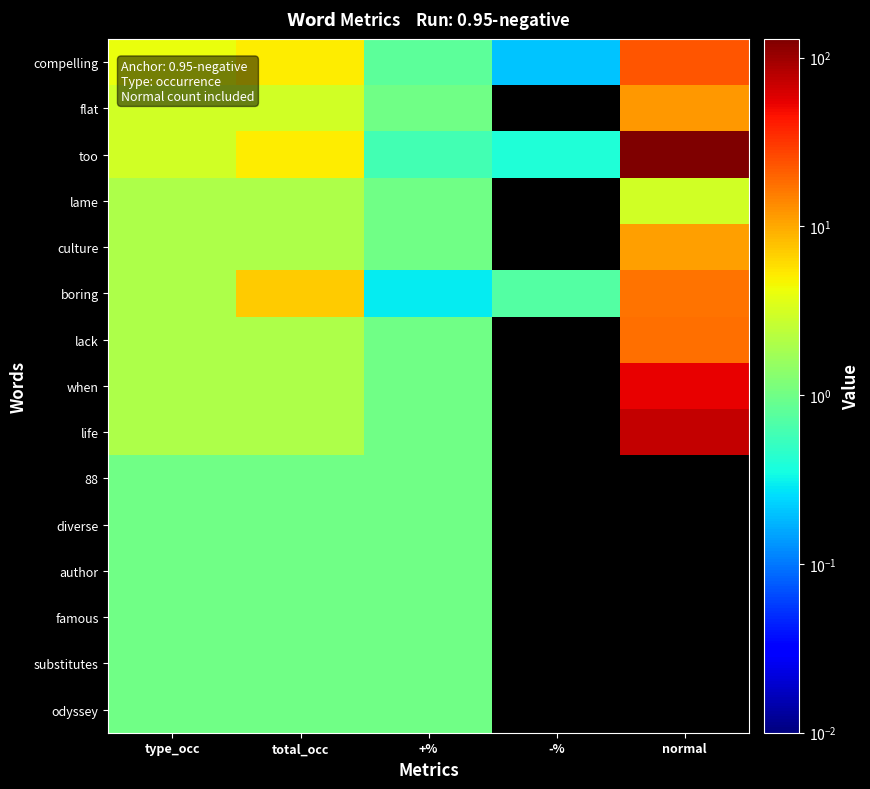

How many data points does each series have?

5